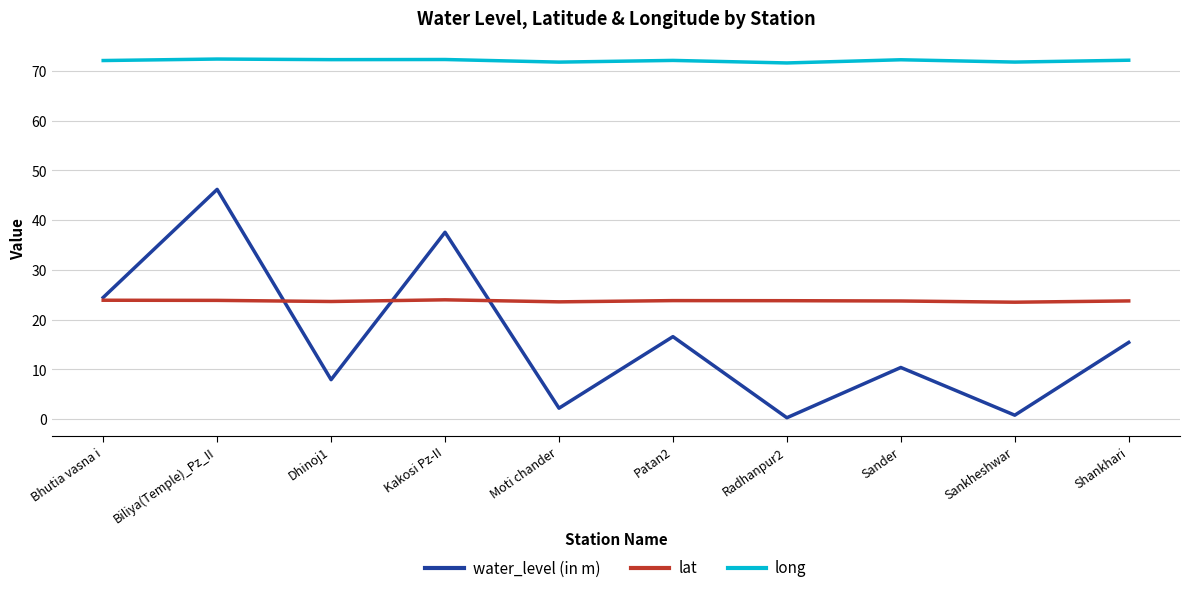

True or false: long and lat intersect in this chart.

False